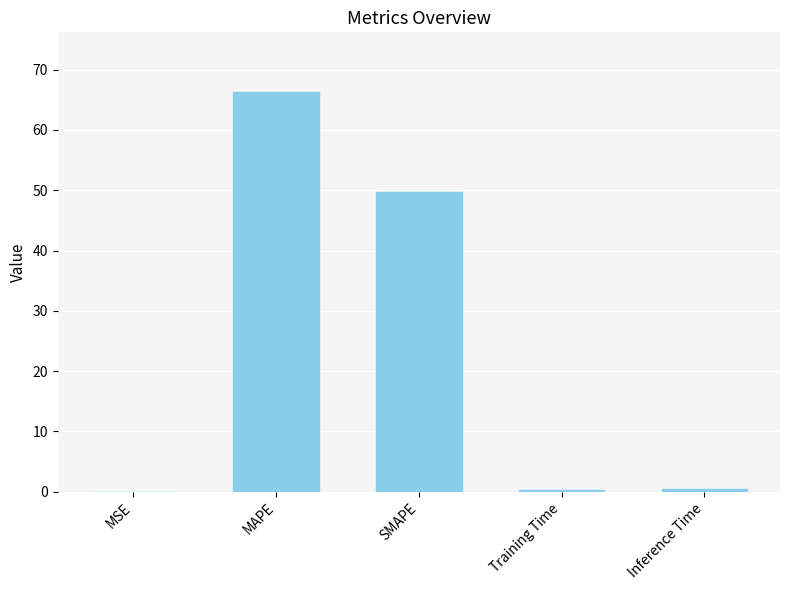

What is the change in value from MSE to Inference Time?

+0.4